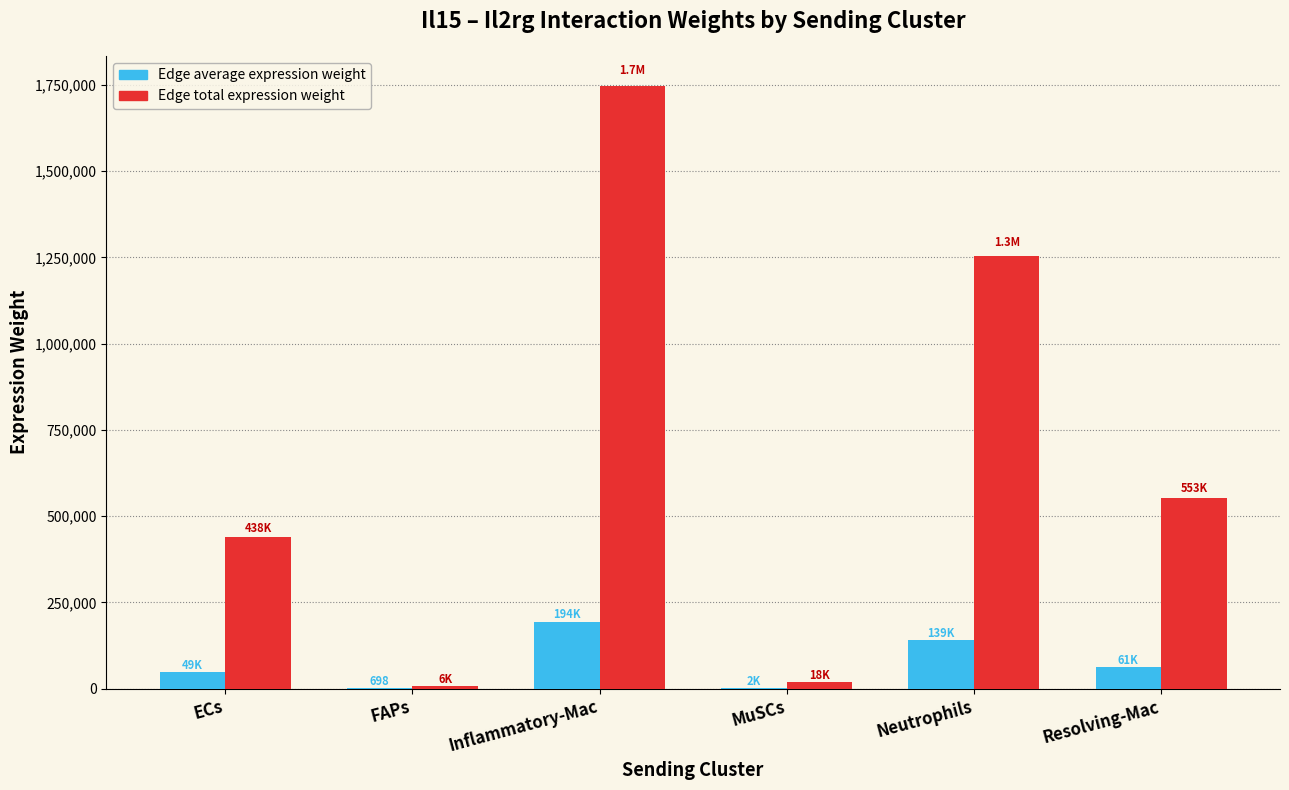

Where is Edge total expression weight nearest to the value 876524?

Resolving-Mac